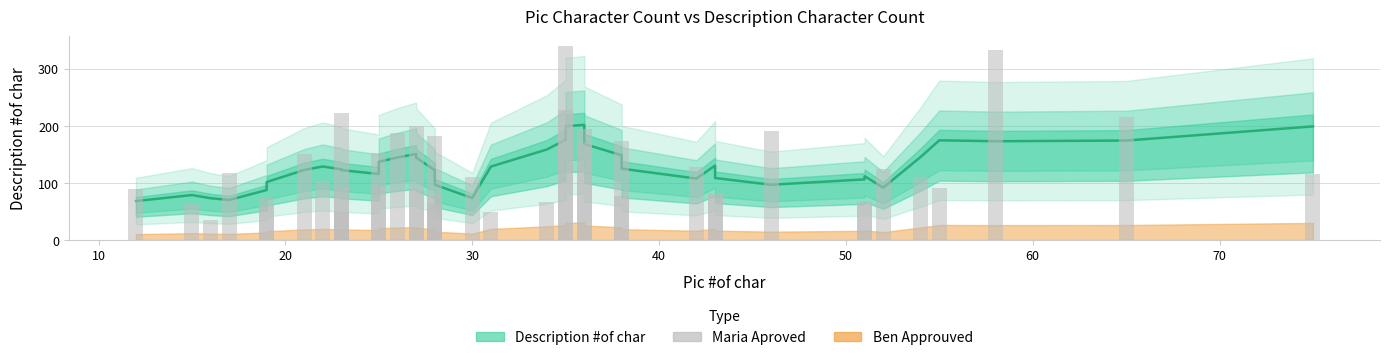

What is the sum of all values?

5107